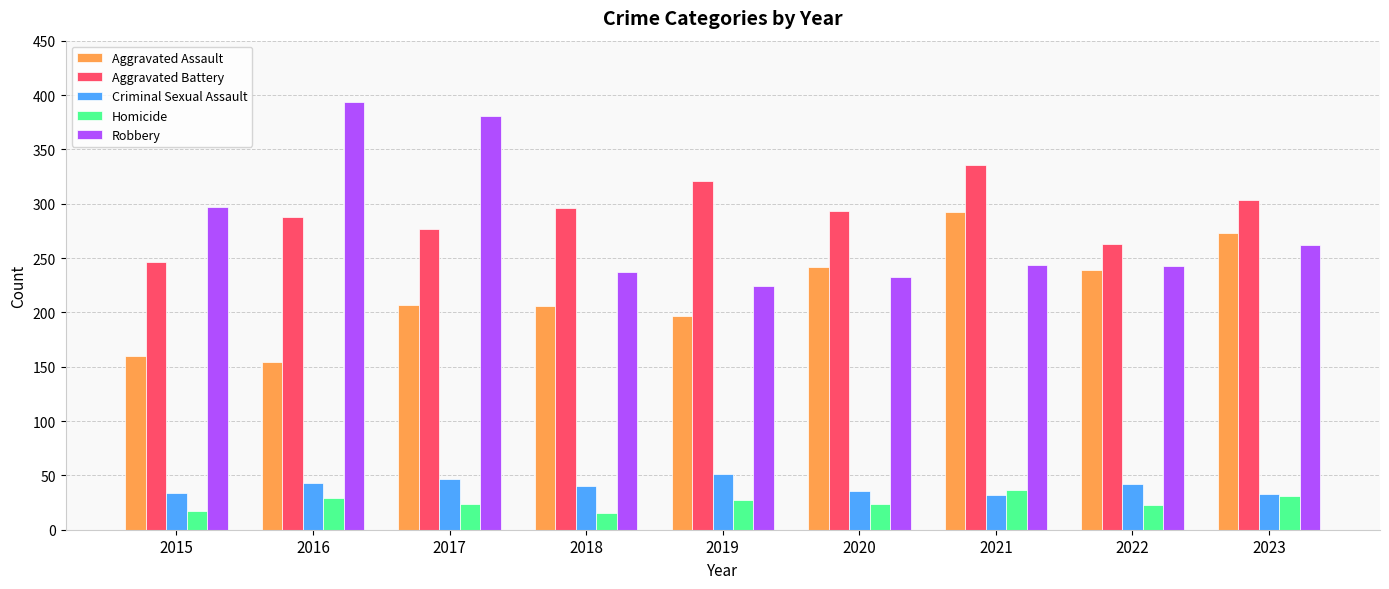

Which category has the lowest value in the Aggravated Assault series?

2016